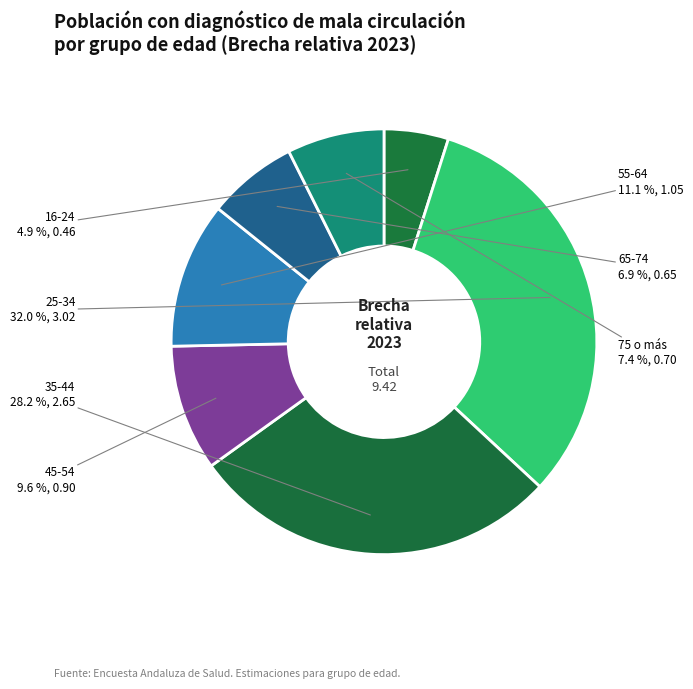

How many segments does this pie chart have?

7